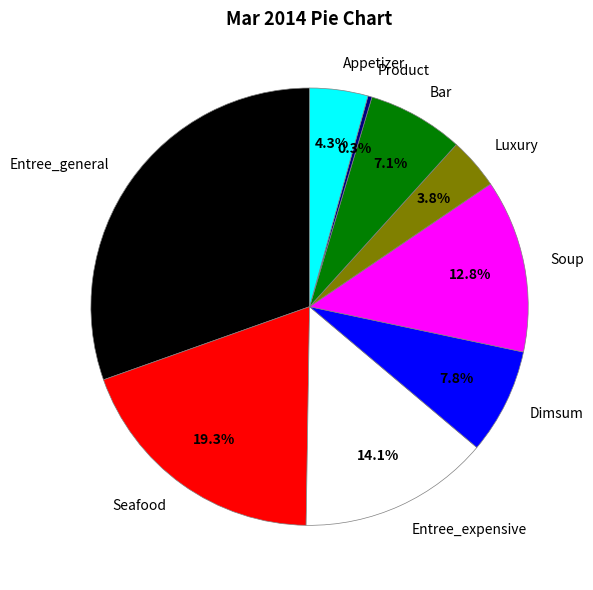

Rank the categories by value from lowest to highest.

Product, Luxury, Appetizer, Bar, Dimsum, Soup, Entree_expensive, Seafood, Entree_general